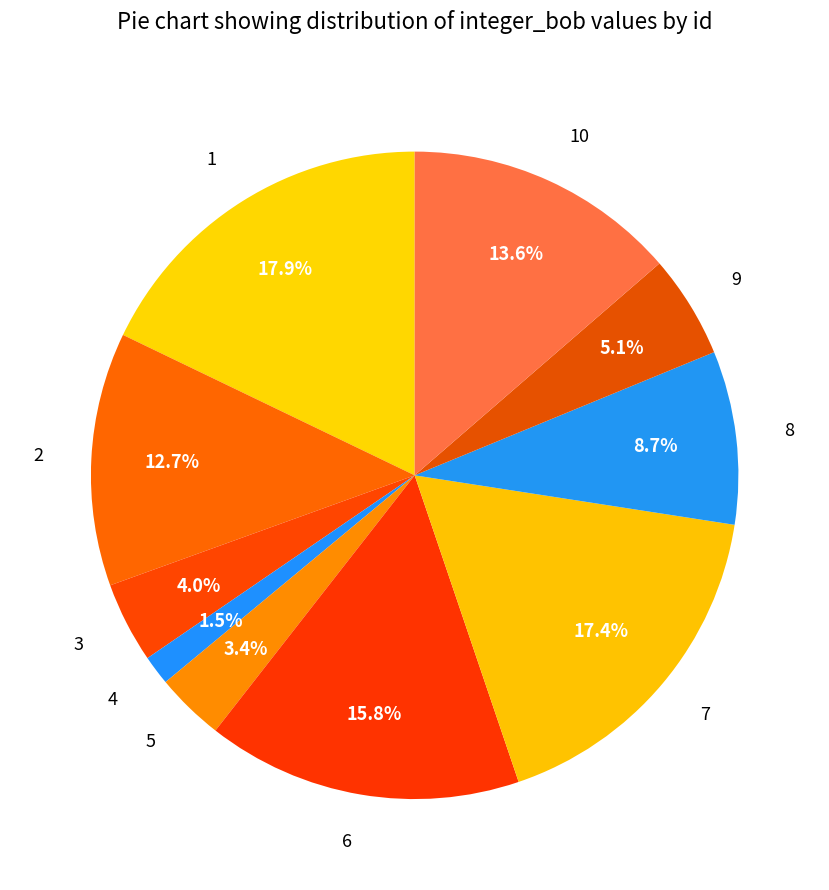

What is the largest slice in the pie chart?

1